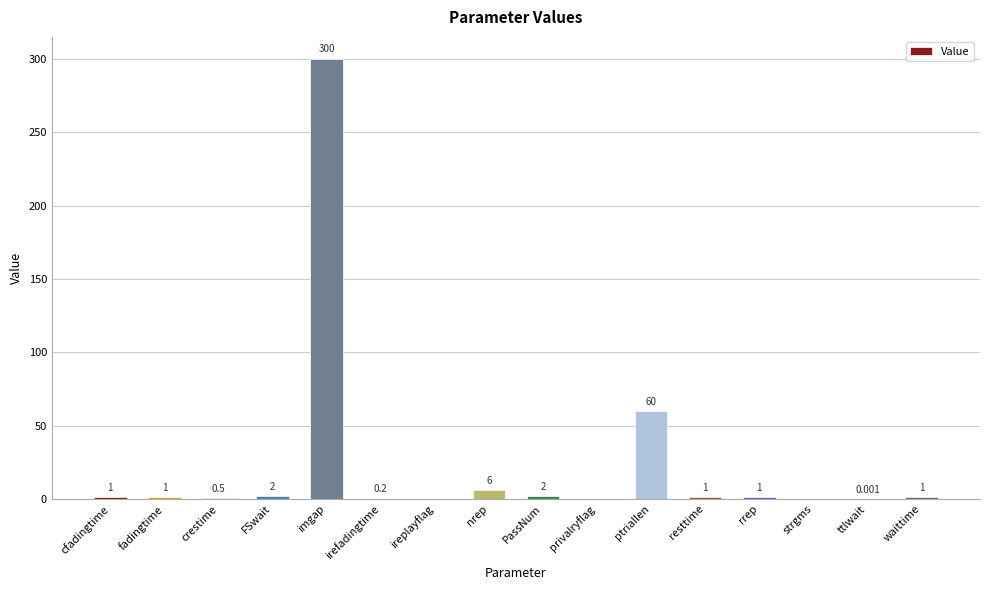

What is the difference between the values at crestime and strgms?

0.5